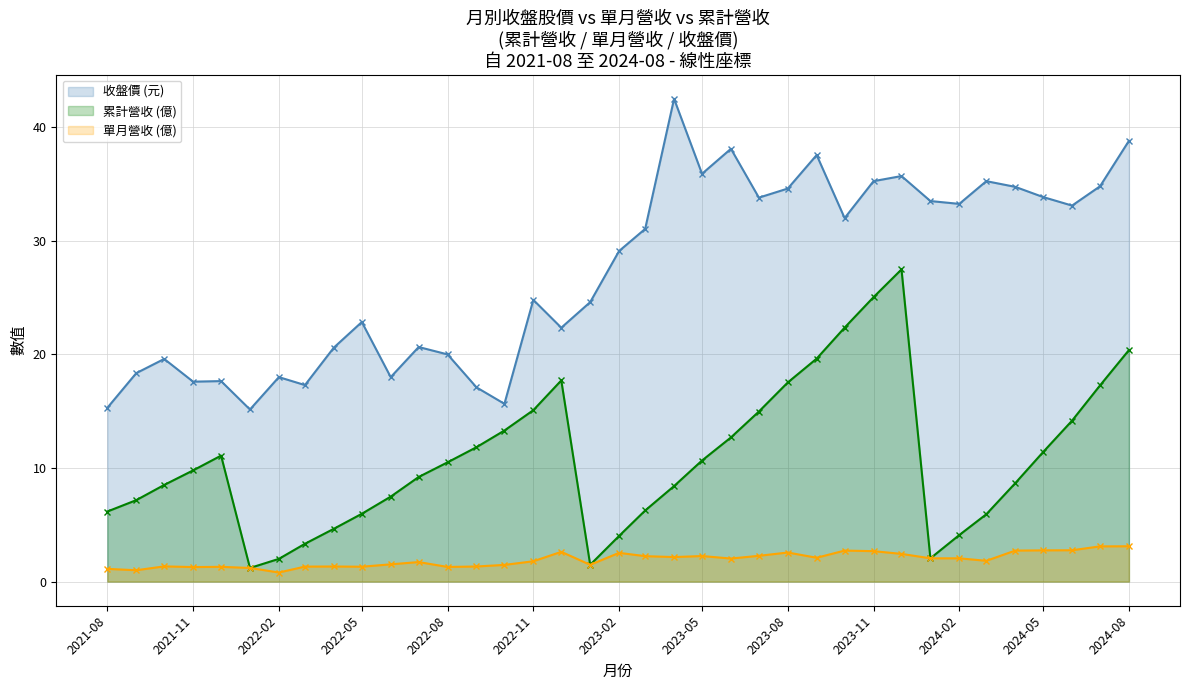

Rank the series by their average value, from lowest to highest.

單月營收 (億), 累計營收 (億), 收盤價 (元)